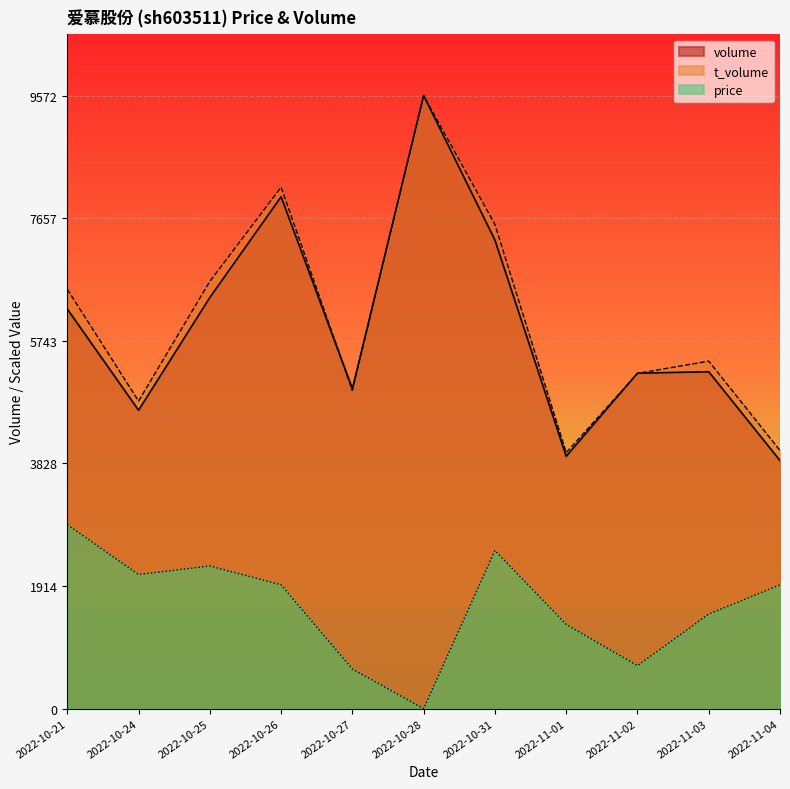

Where does the volume series first go above 5260?

2022-10-21